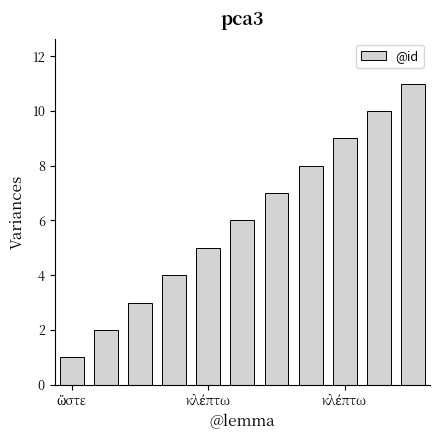

What is the maximum value shown in the chart?

11